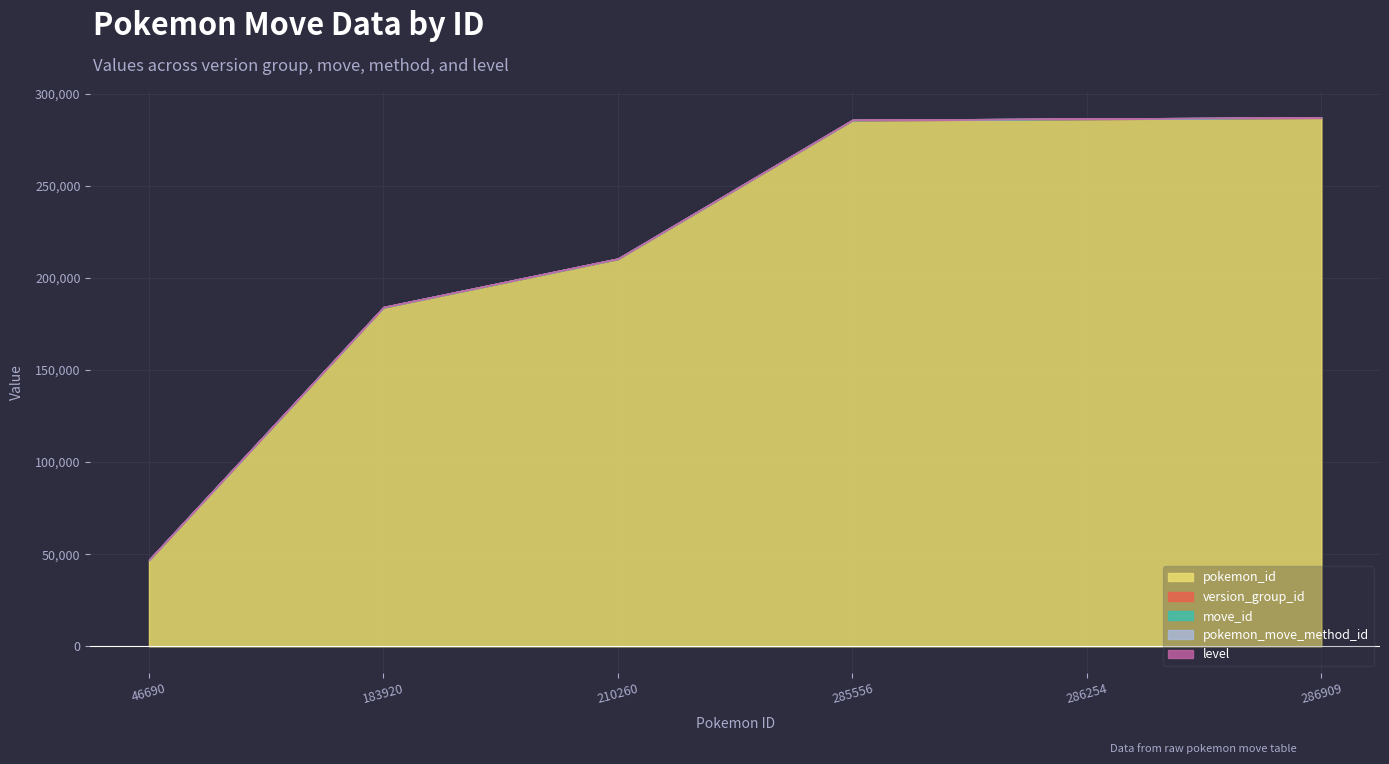

What is the spread (max minus min) of values at 285556?

285555